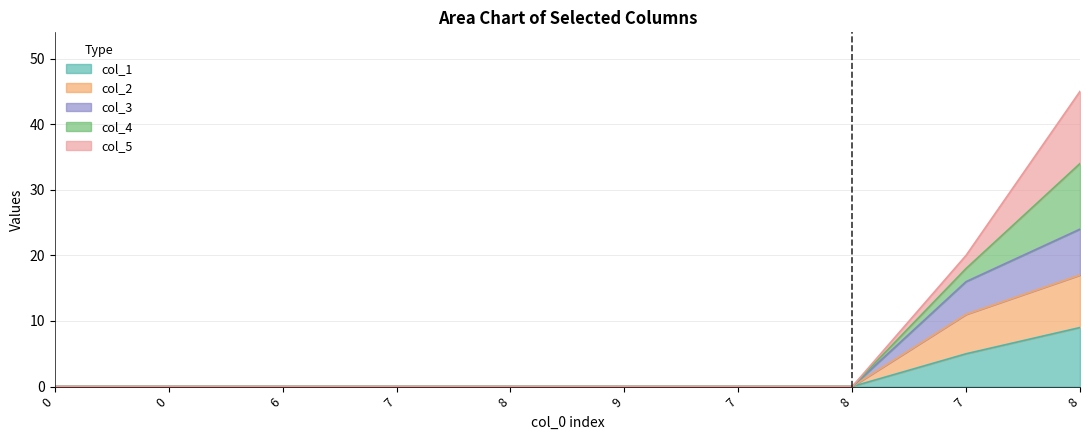

True or false: col_2 and col_1 intersect in this chart.

False